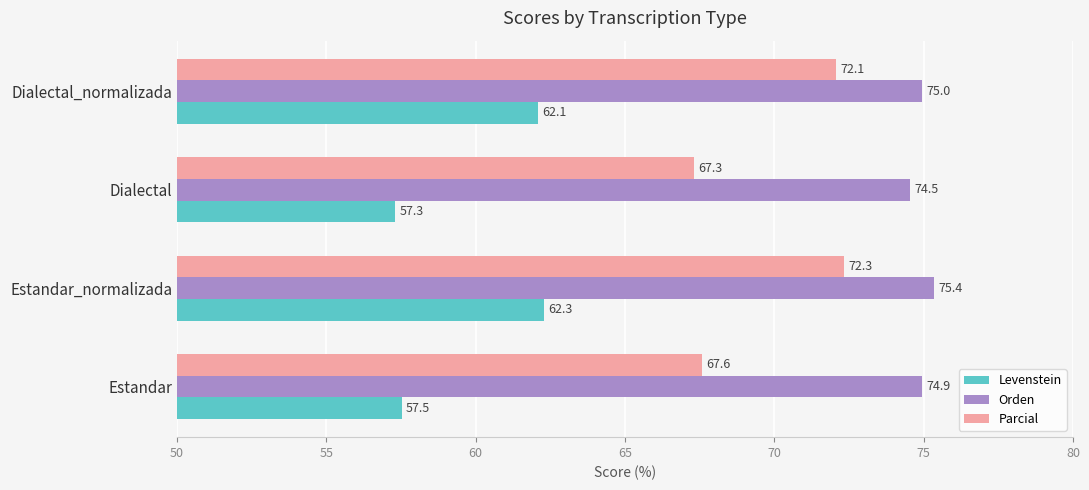

At which label is Orden closest to 74?

Dialectal